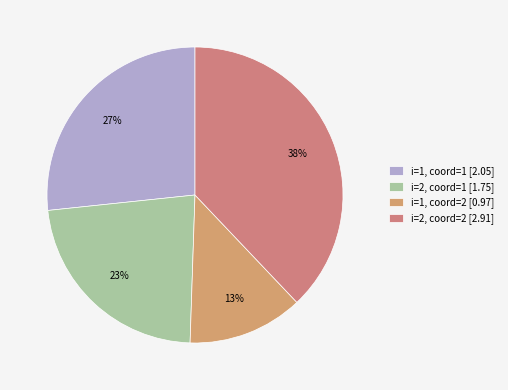

Count the number of slices in the pie.

4